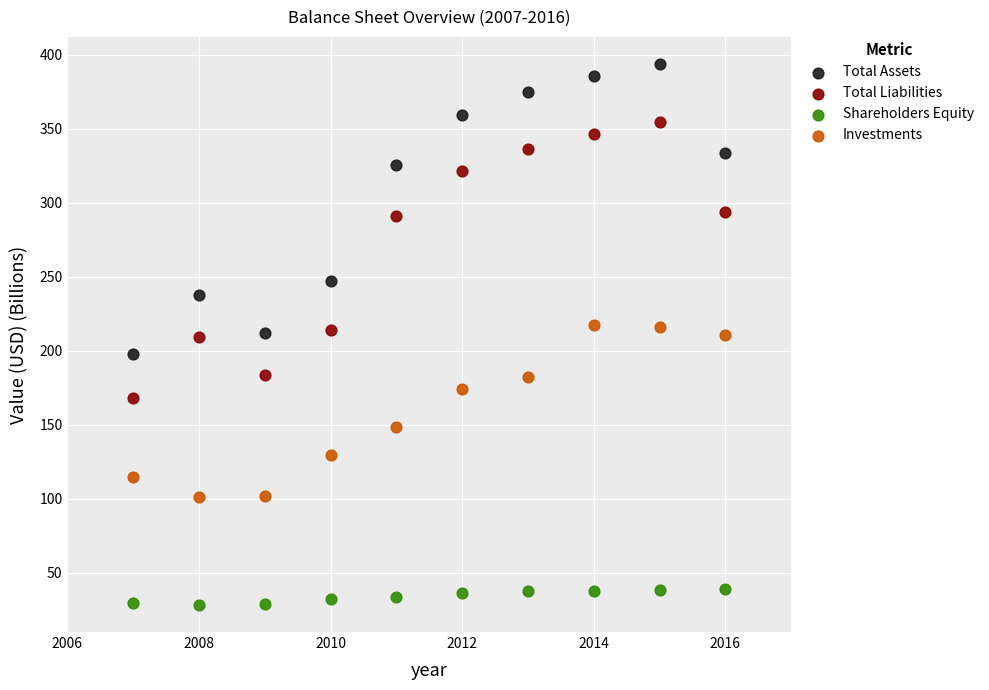

Which series reaches the minimum Y coordinate?

Shareholders Equity